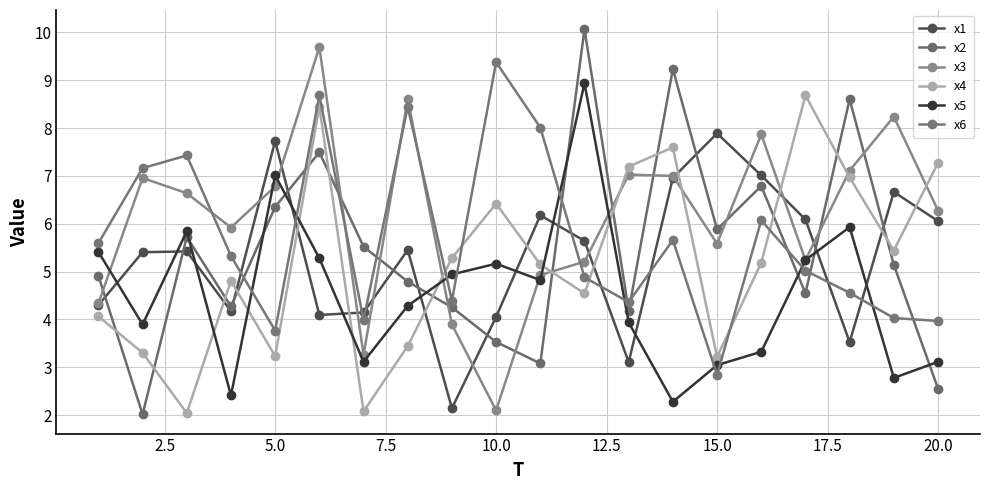

What is the highest value of the x4 series?

8.7